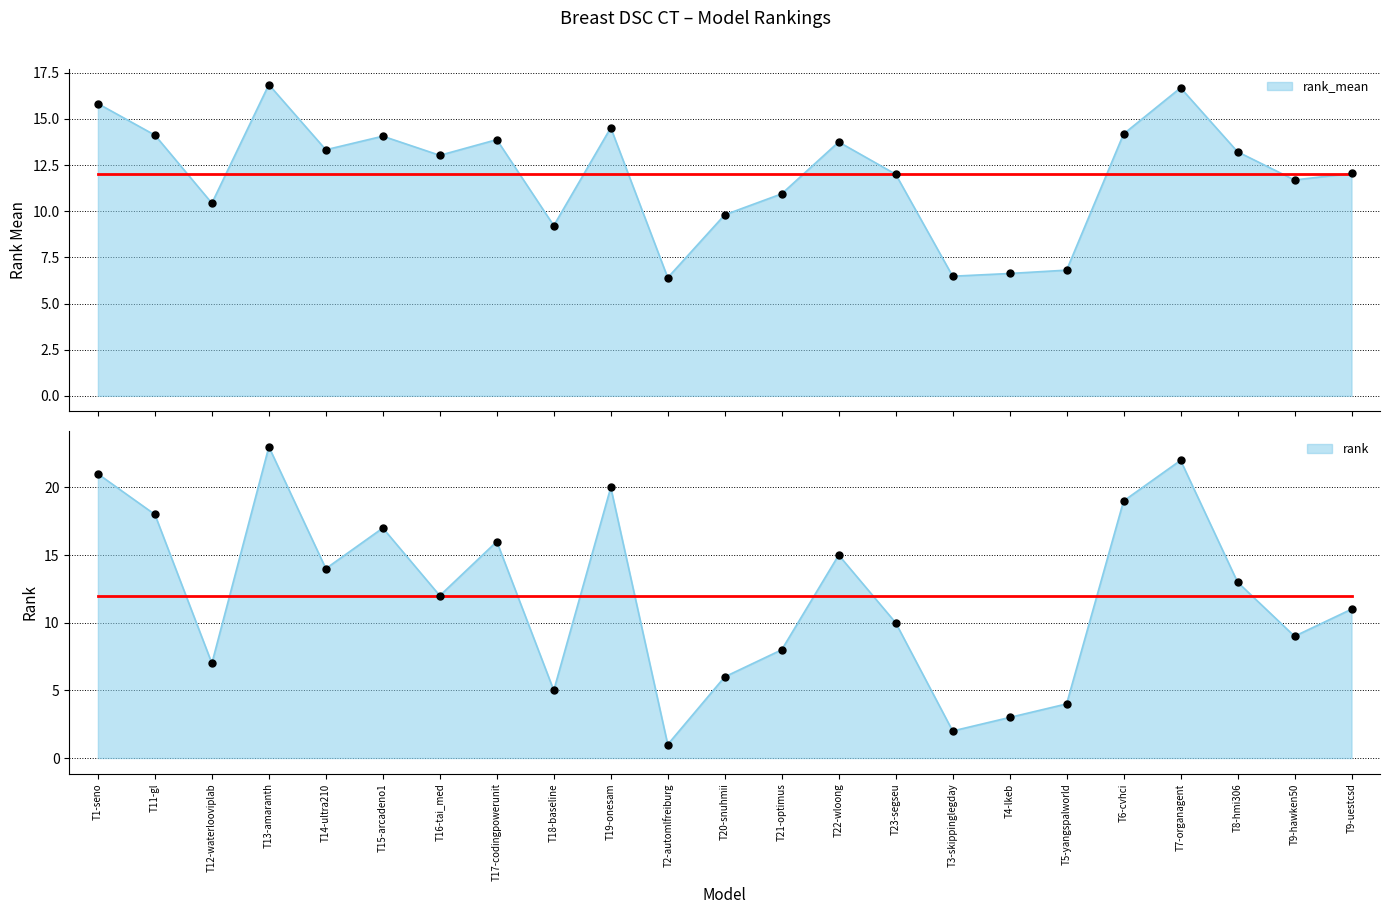

What is the total value across all series at T1-seno?

36.8